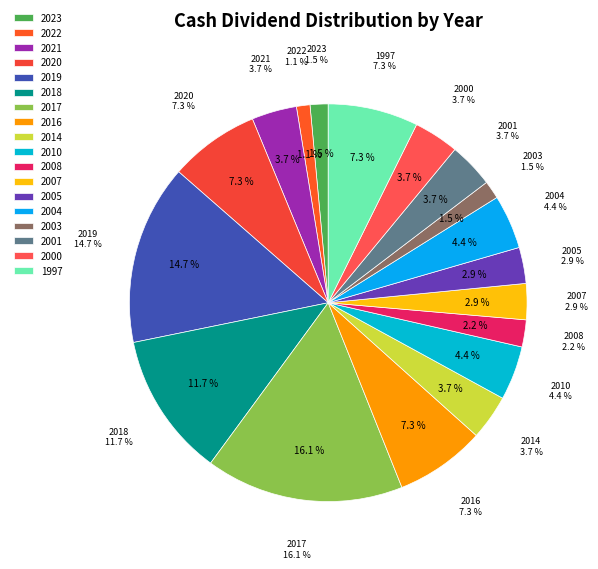

To the nearest percent, what is the combined percentage of 2003 and 2017?

18%